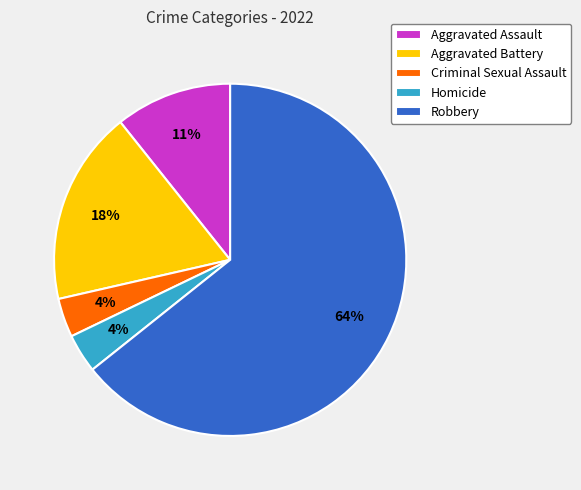

What percentage is the Aggravated Battery slice, to the nearest percent?

18%